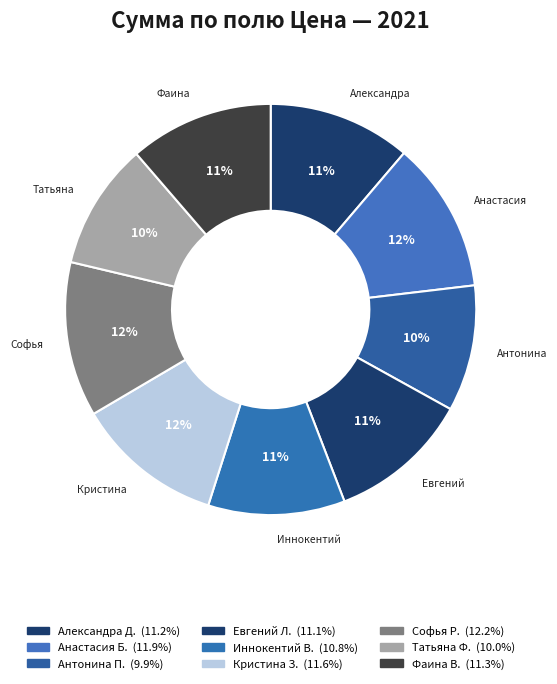

To the nearest percent, what is the difference between the Антонина П. and Кристина З. slice percentages?

2%